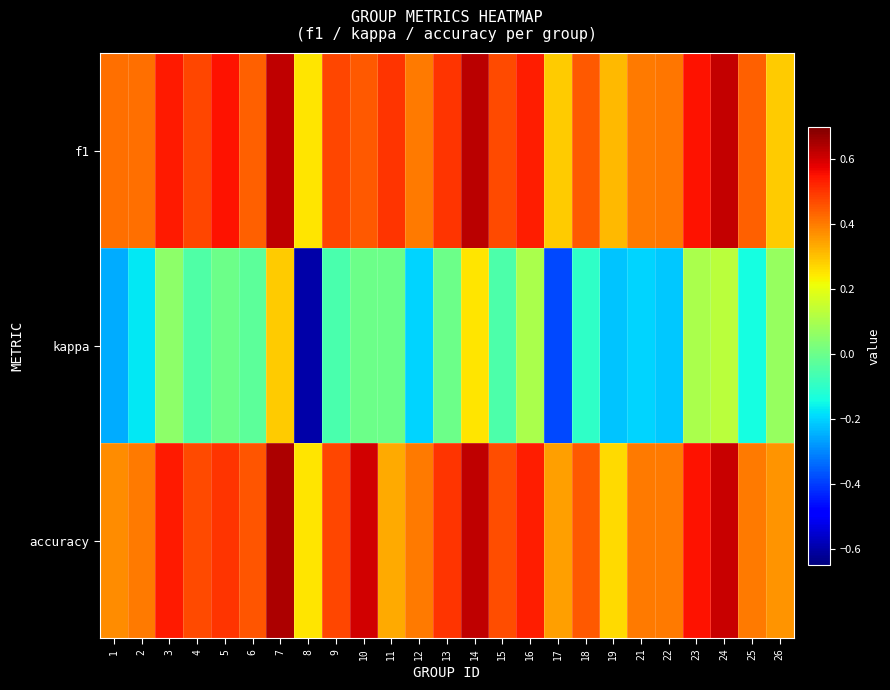

Reading right to left, list all the values displayed in this chart.

f1: 26=0.3	25=0.4	24=0.6	23=0.5	22=0.4	21=0.4	19=0.3	18=0.5	17=0.3	16=0.5	15=0.5	14=0.6	13=0.5	12=0.4	11=0.5	10=0.5	9=0.5	8=0.2	7=0.6	6=0.4	5=0.5	4=0.5	3=0.5	2=0.4	1=0.4
kappa: 26=0.1	25=-0.1	24=0.1	23=0.1	22=-0.2	21=-0.2	19=-0.2	18=-0.1	17=-0.4	16=0.1	15=-0.1	14=0.2	13=0.0	12=-0.2	11=0.0	10=0.0	9=-0.1	8=-0.6	7=0.3	6=-0.0	5=0.0	4=-0.0	3=0.1	2=-0.2	1=-0.2
accuracy: 26=0.4	25=0.4	24=0.6	23=0.5	22=0.4	21=0.4	19=0.3	18=0.5	17=0.3	16=0.5	15=0.5	14=0.6	13=0.5	12=0.4	11=0.3	10=0.6	9=0.5	8=0.2	7=0.6	6=0.5	5=0.5	4=0.5	3=0.5	2=0.4	1=0.4